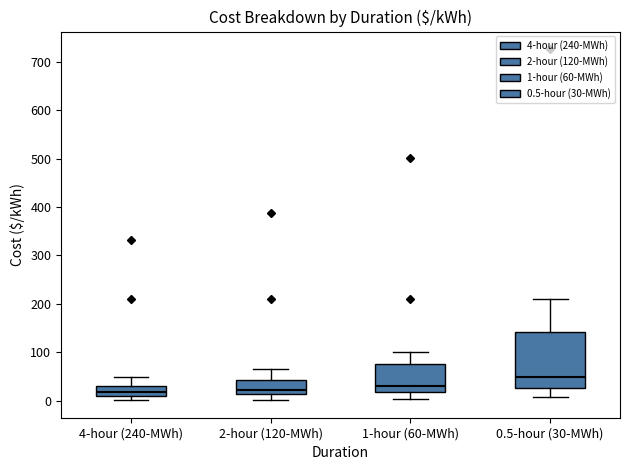

Which box has the highest median line?

0.5-hour (30-MWh)